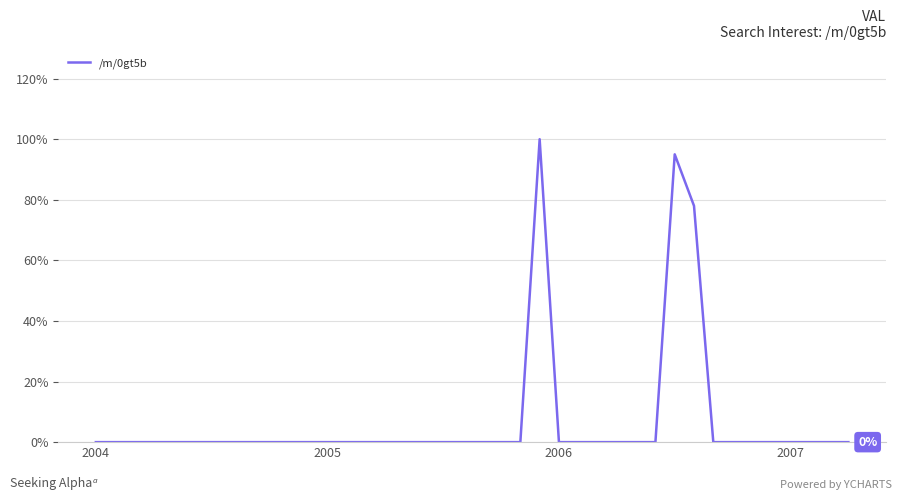

What is the maximum value shown in the chart?

100